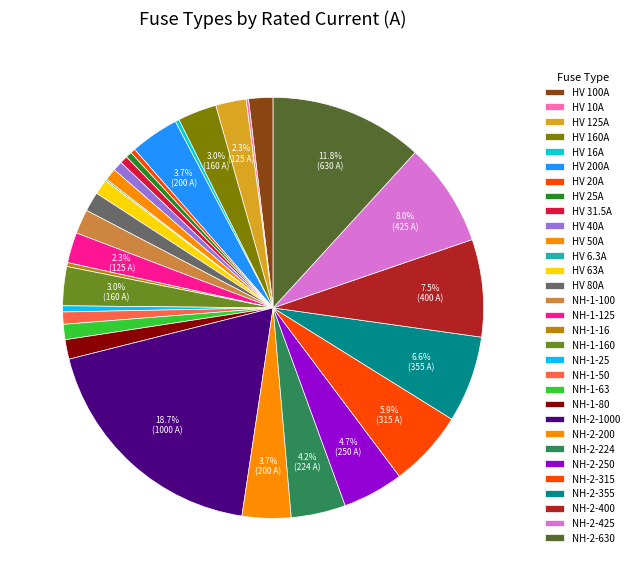

Between HV 50A and HV 20A, which is larger?

HV 50A